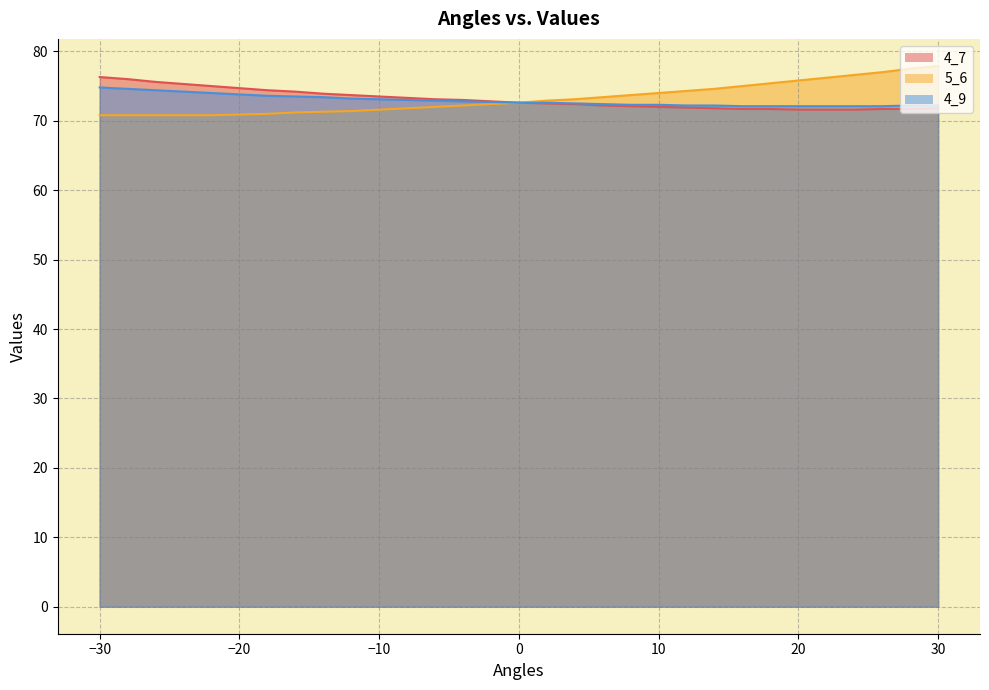

Which category has the highest value in the 4_7 series?

-30